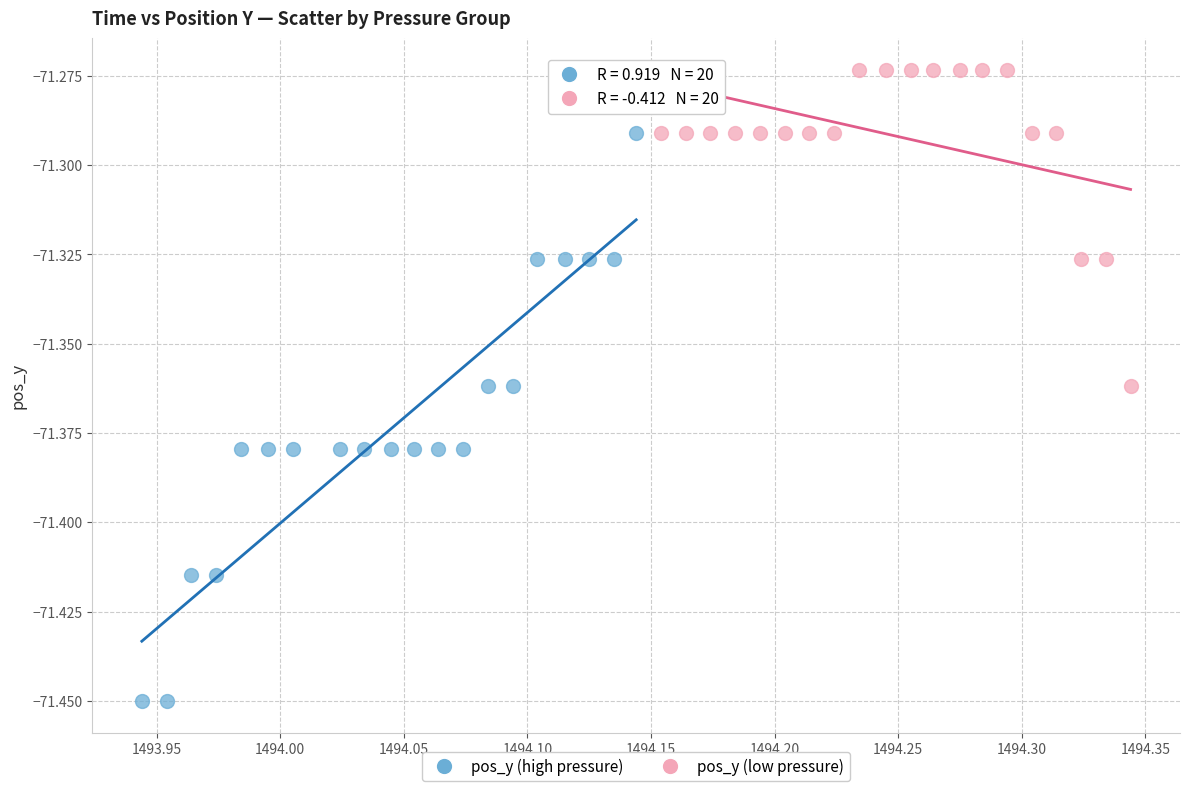

Which series contains the highest Y value?

pos_y (low pressure)